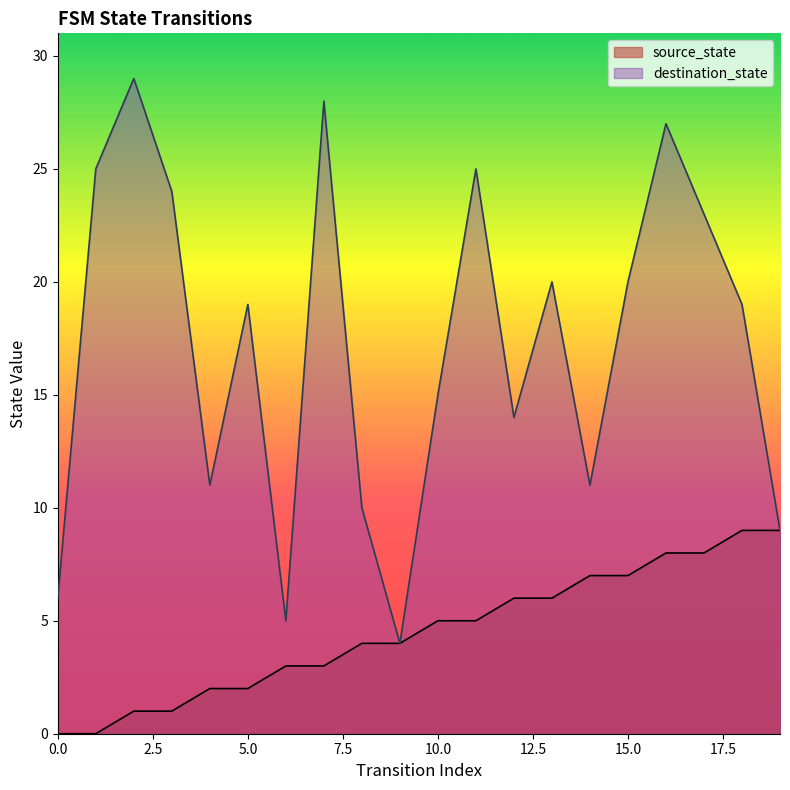

At which label does source_state first exceed 5?

12